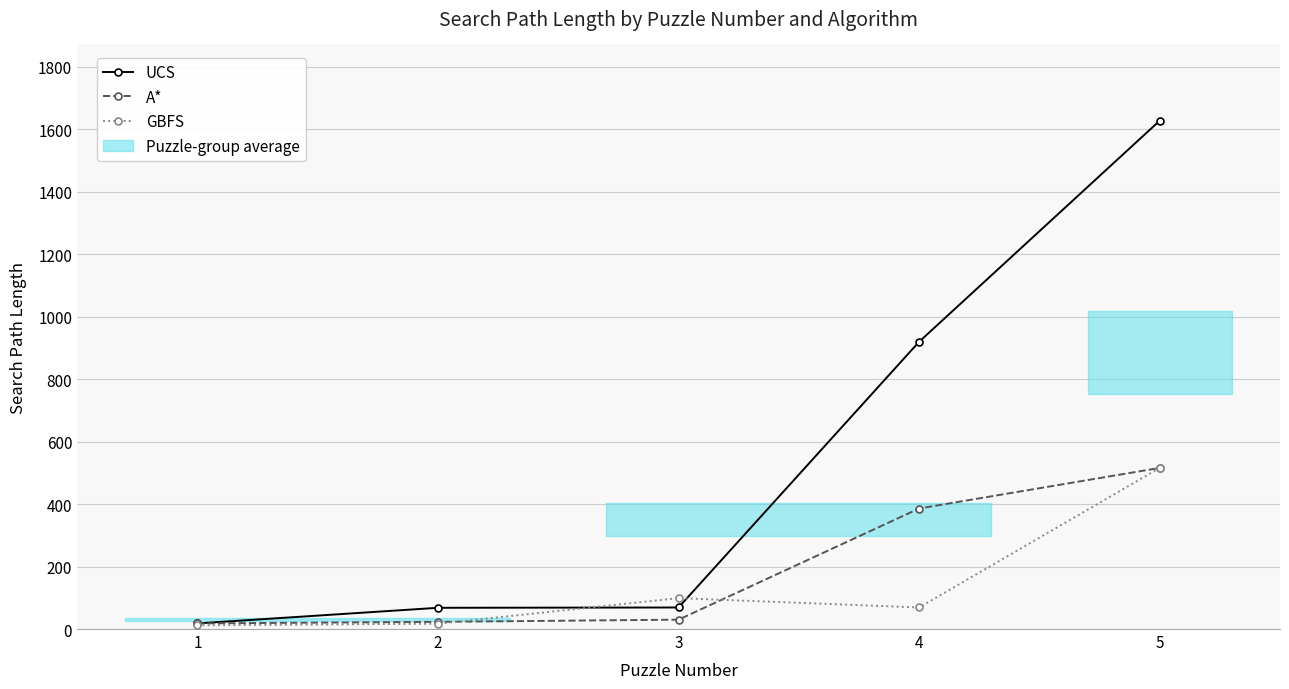

What is the maximum value shown in the chart?

1628